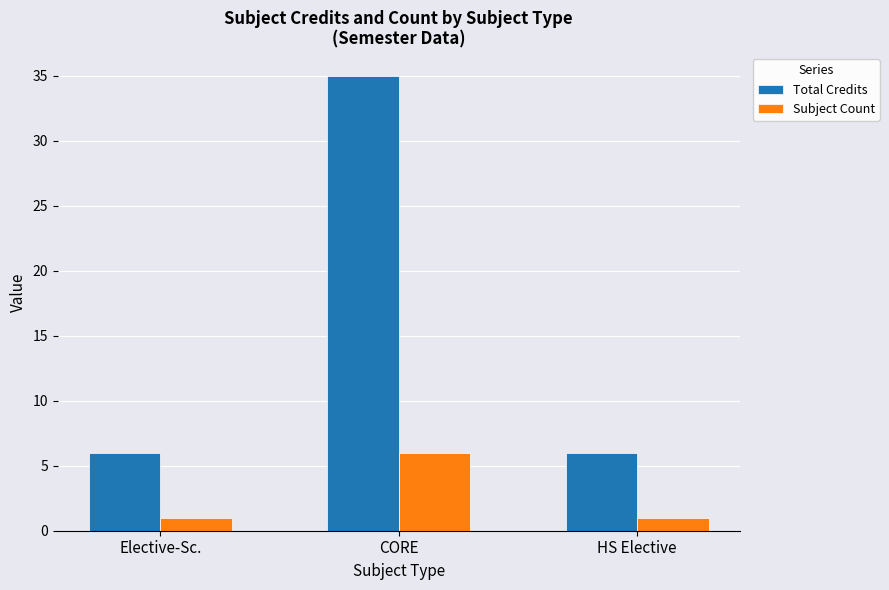

How many bars are there in total?

6